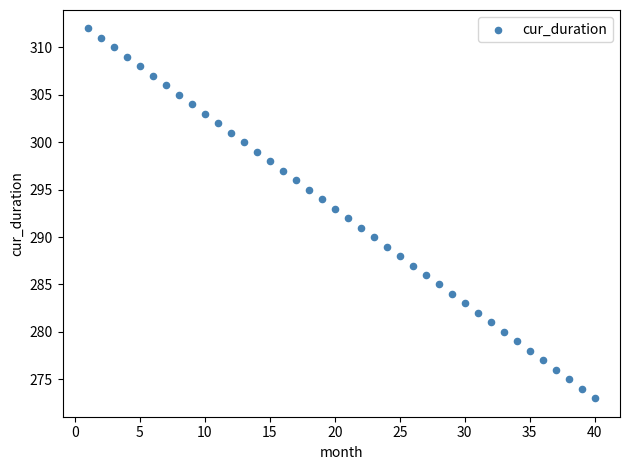

What is the range of X values (max minus min)?

39